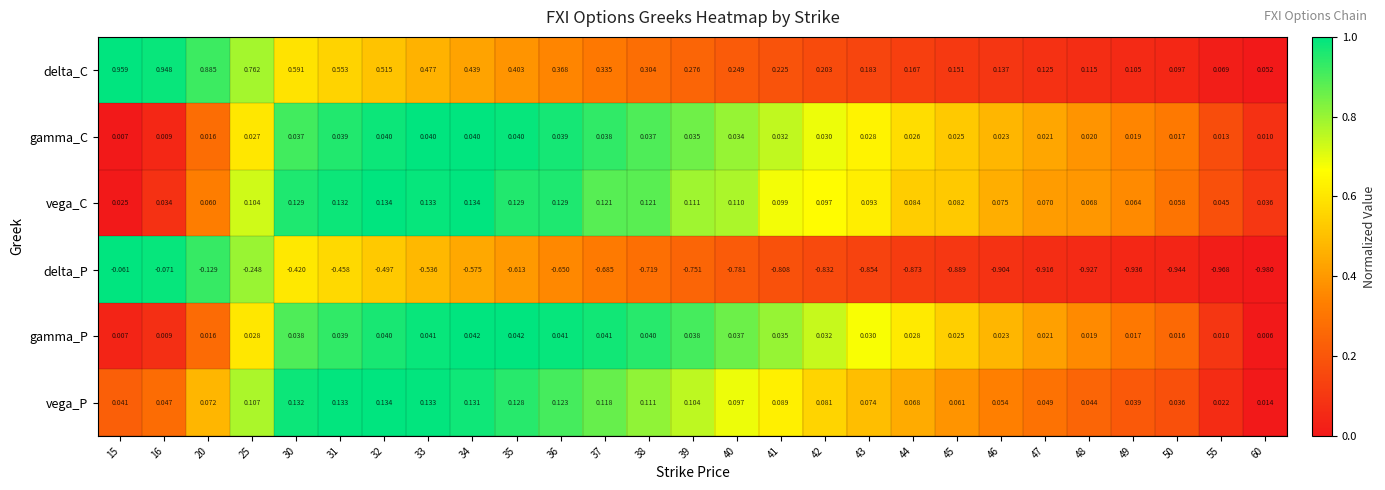

Which series has the largest total across all categories?

delta_C